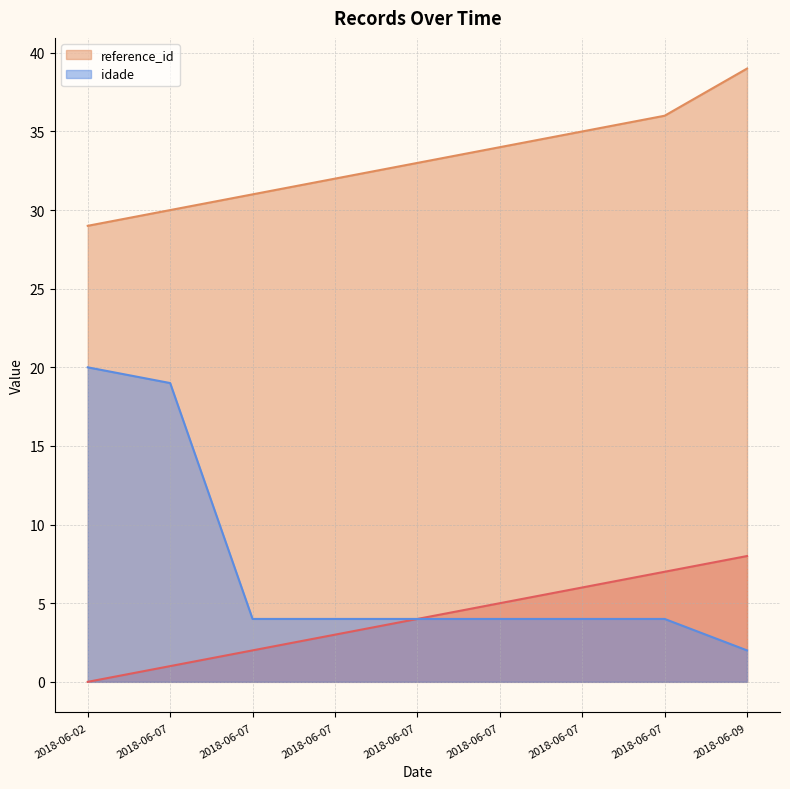

True or false: idade and reference_id intersect in this chart.

False